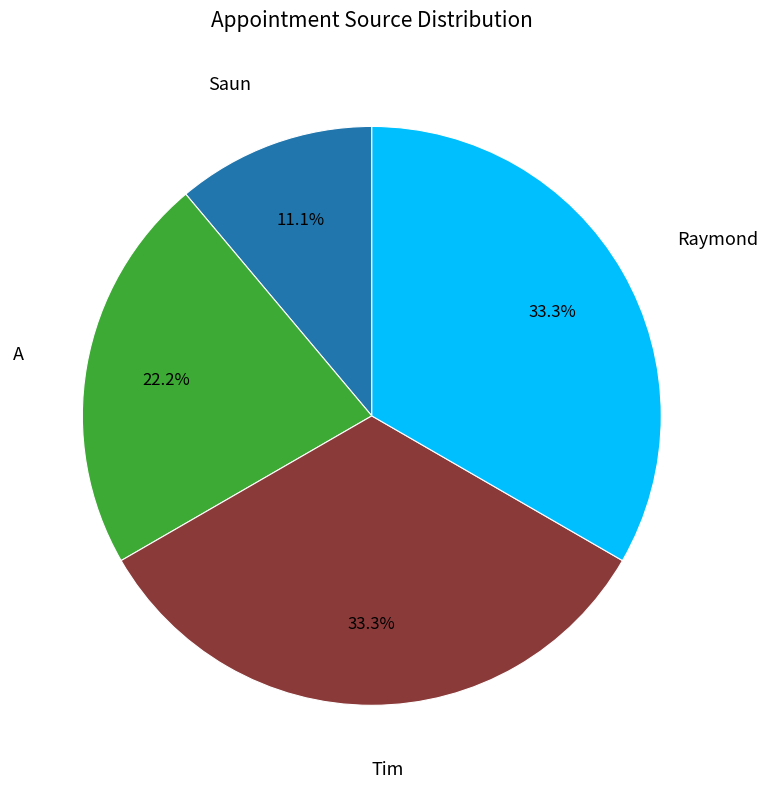

Count the number of slices in the pie.

4